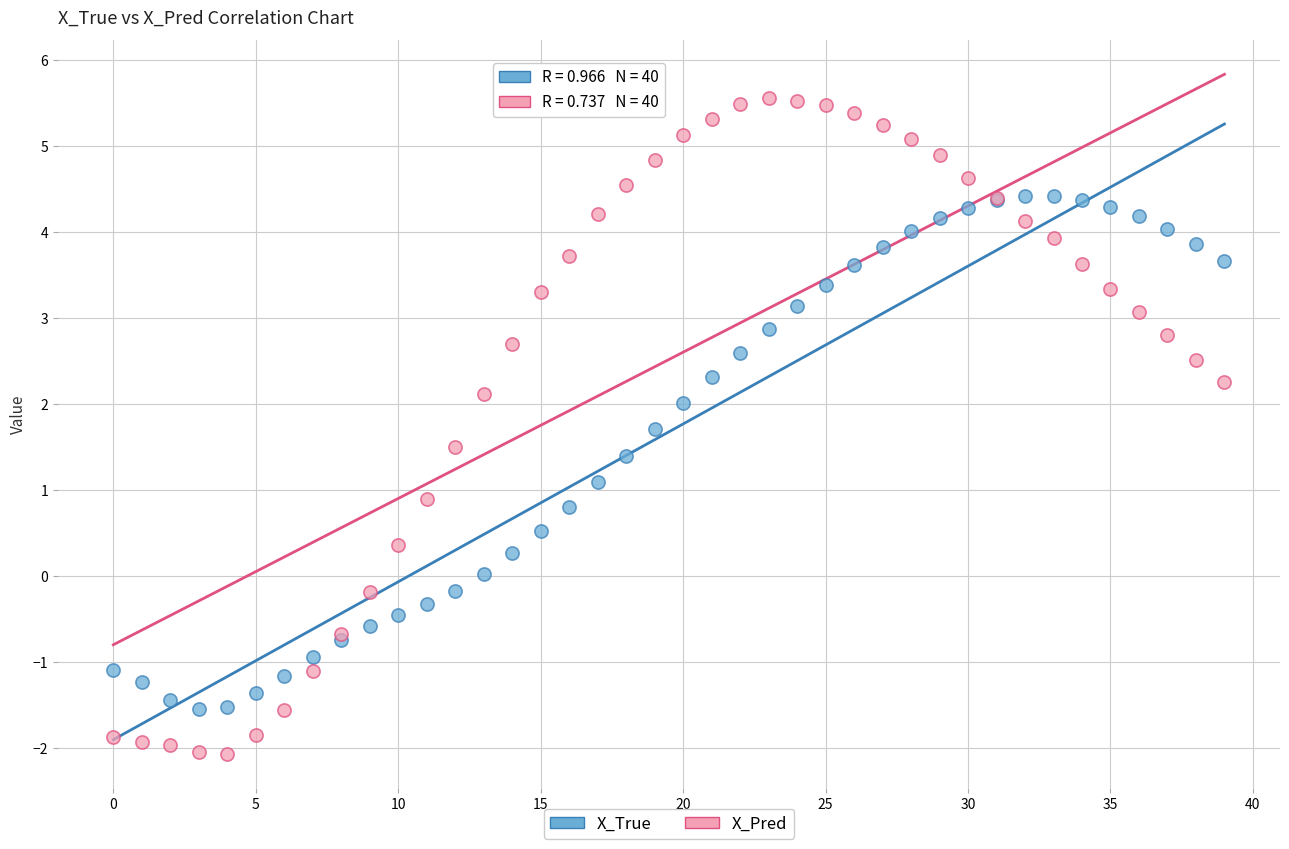

Which series contains the highest Y value?

X_Pred